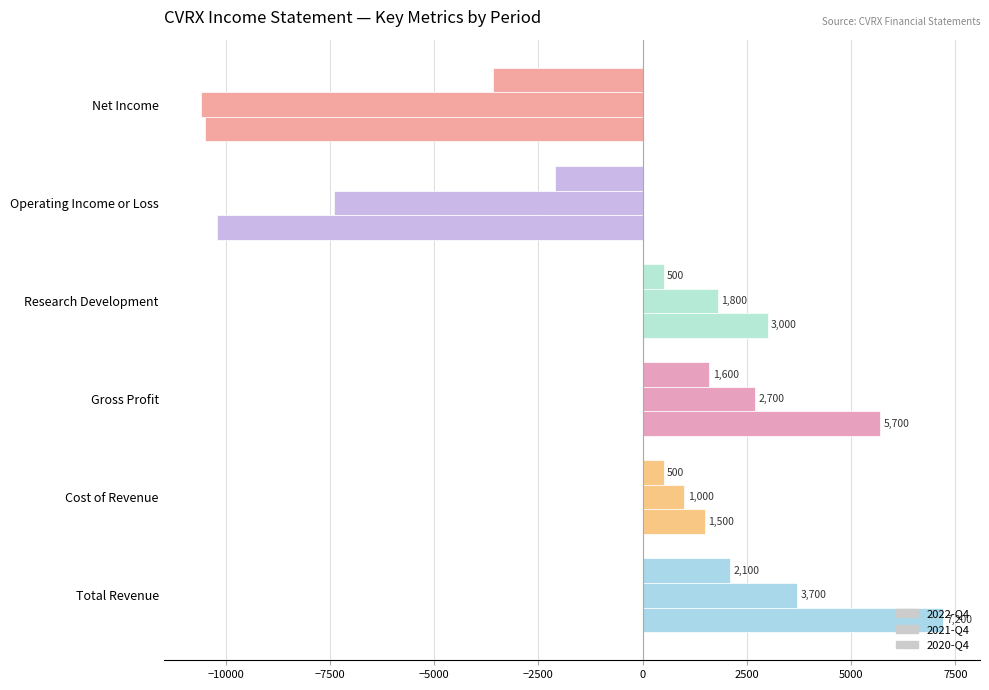

Which series has the largest range (max minus min)?

2022-Q4